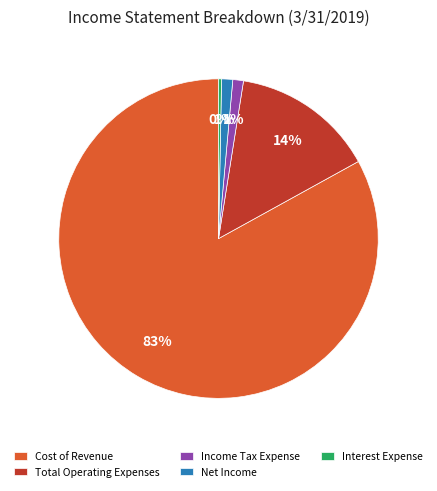

Do Total Operating Expenses and Income Tax Expense together represent more than half of the pie?

No